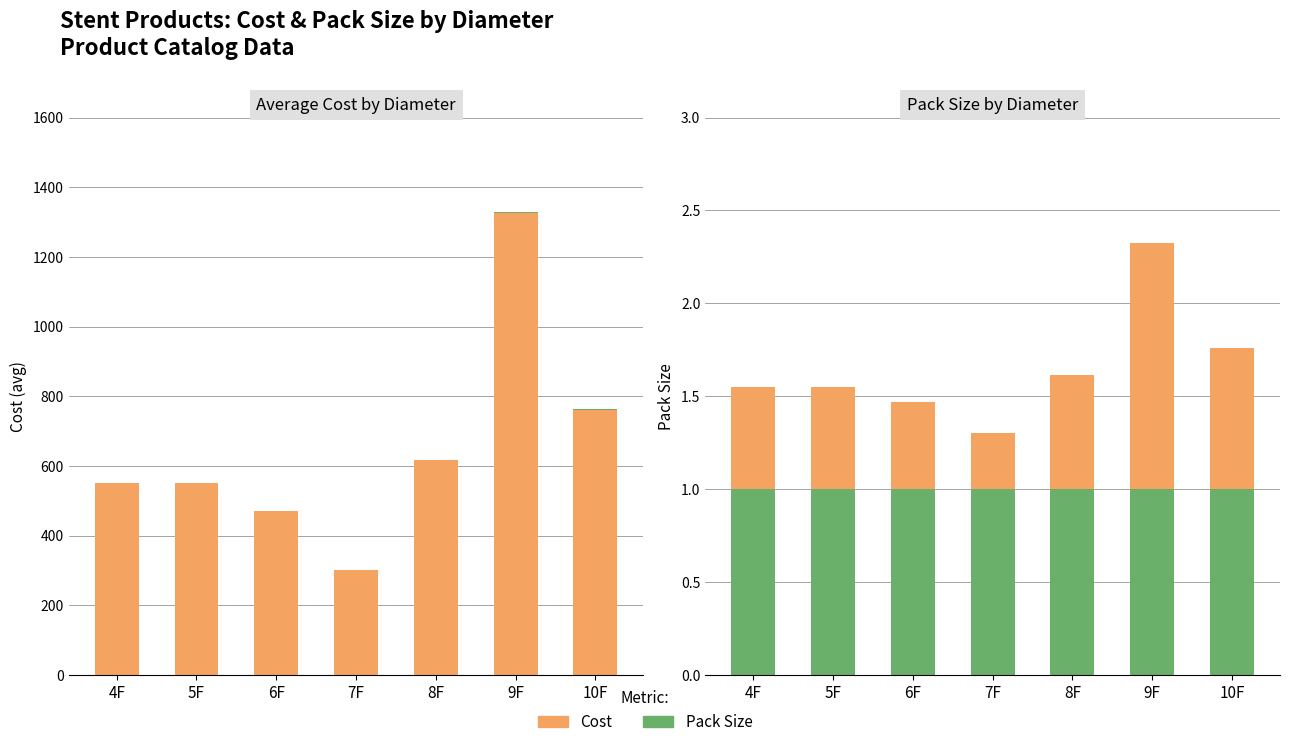

Which series has the largest range (max minus min)?

Cost